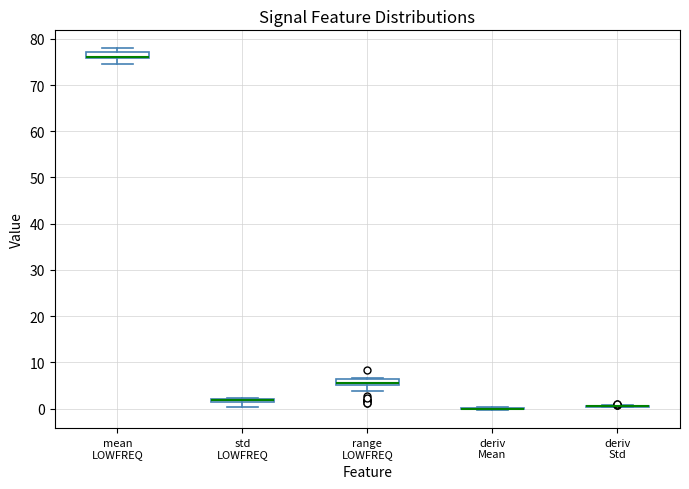

Where does the lower whisker of the box for range LOWFREQ end on the y-axis? The values are not printed on the chart, so give them approximately, as read against the axis.

4